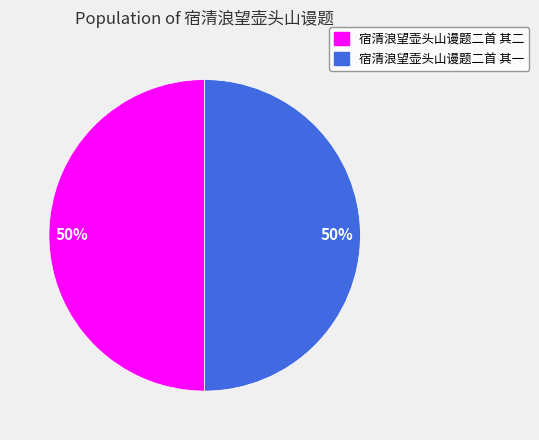

To the nearest percent, what is the average slice percentage?

50%